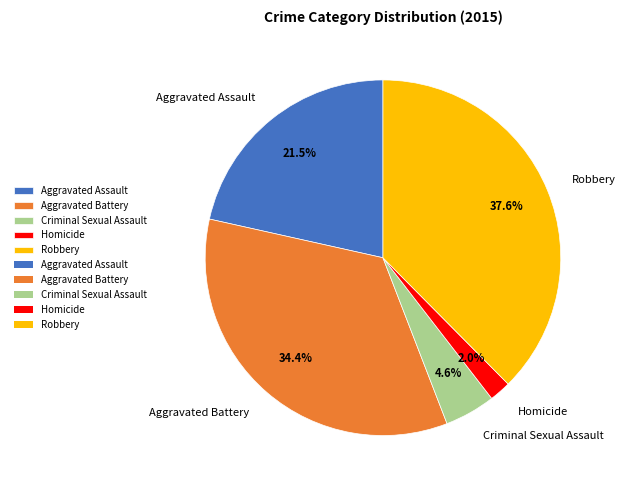

Rank the categories by value from highest to lowest.

Robbery, Aggravated Battery, Aggravated Assault, Criminal Sexual Assault, Homicide